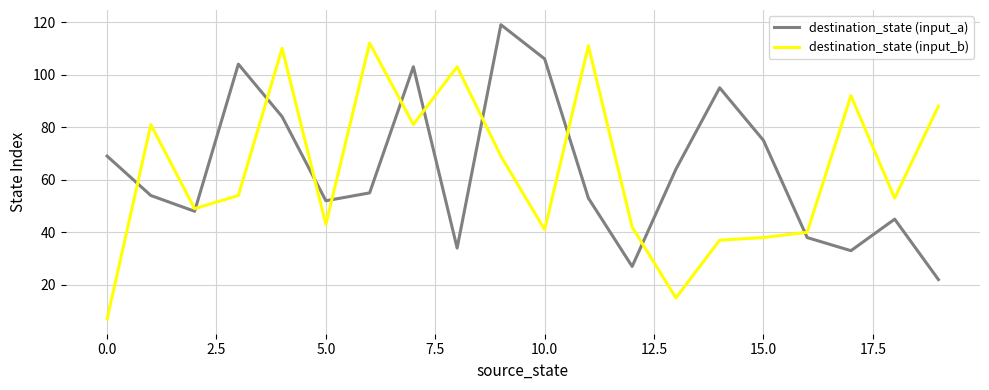

Reading left to right, list all the values displayed in this chart.

destination_state (input_a): 69	54	48	104	84	52	55	103	34	119	106	53	27	64	95	75	38	33	45	22
destination_state (input_b): 7	81	49	54	110	43	112	81	103	69	41	111	42	15	37	38	40	92	53	88